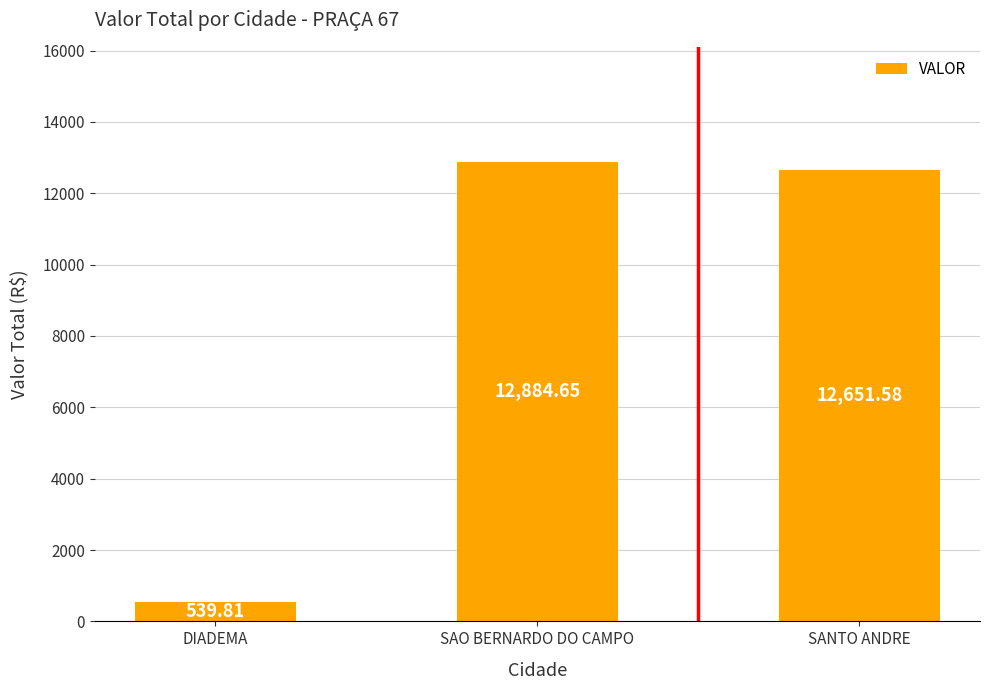

Where does the data first go above 12651?

SAO BERNARDO DO CAMPO